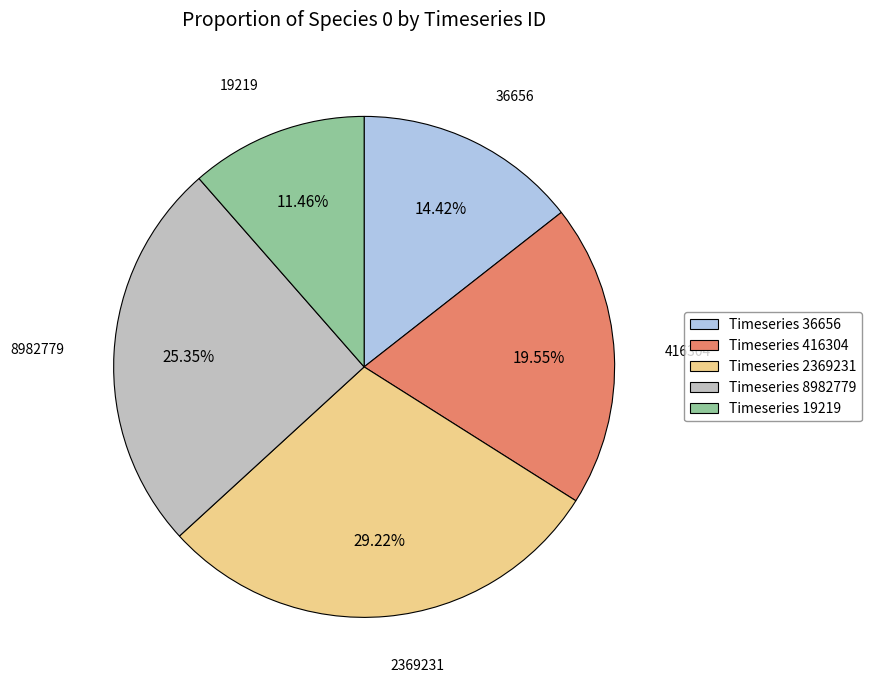

How many segments does this pie chart have?

5